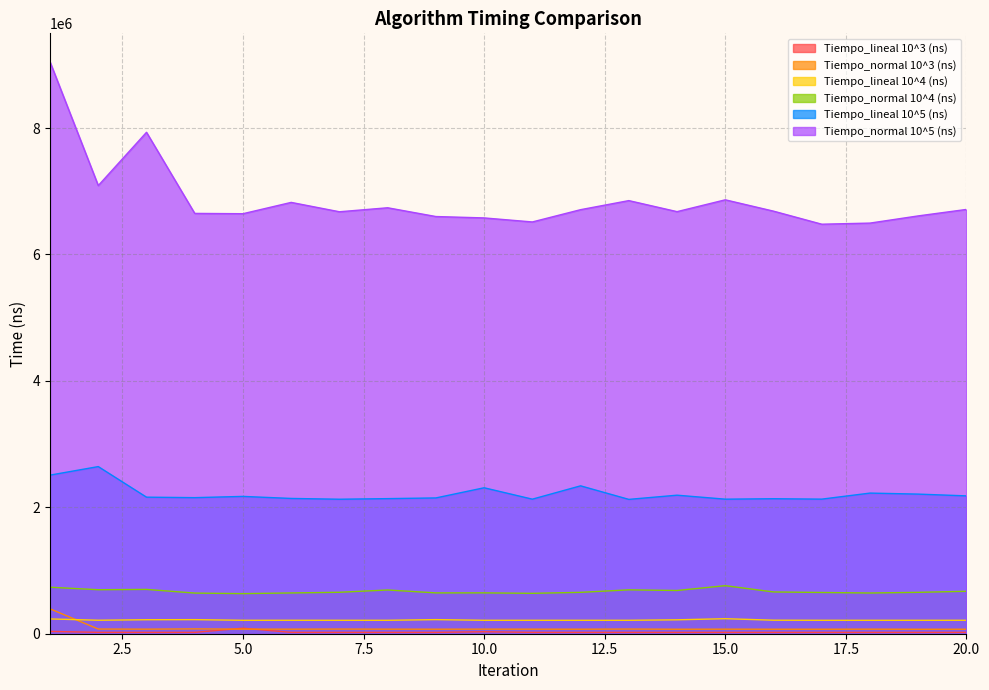

List the labels in order of Tiempo_normal 10^4 (ns) value, largest first.

15, 1, 3, 2, 13, 8, 14, 20, 16, 7, 19, 12, 17, 10, 9, 6, 18, 4, 11, 5